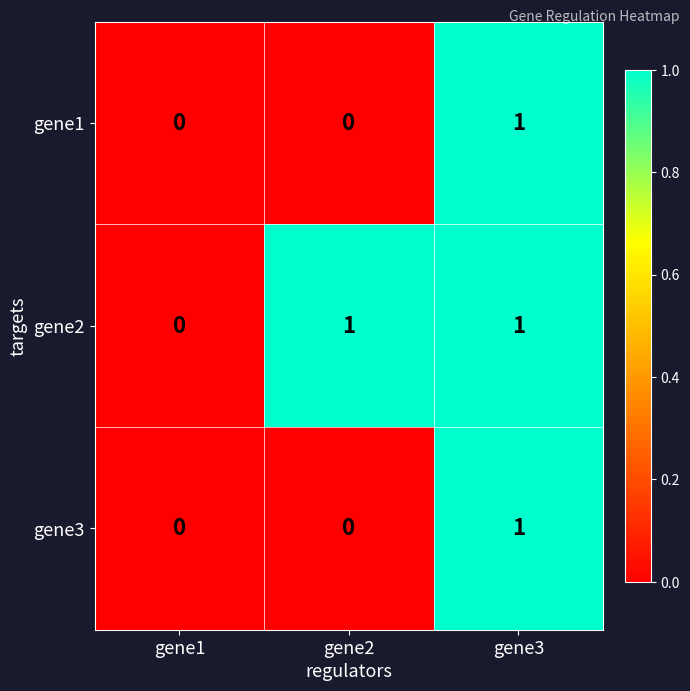

The gene2 series shows 1 at gene2. True or false?

True